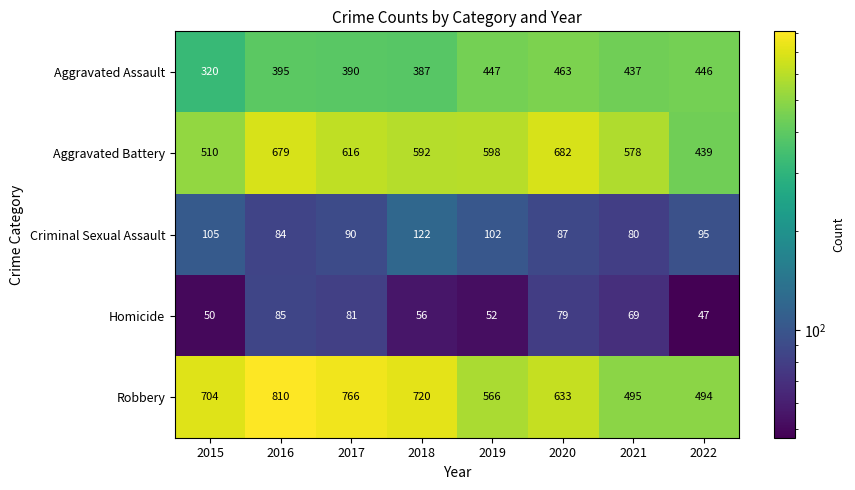

At which label does Homicide reach its minimum?

2022